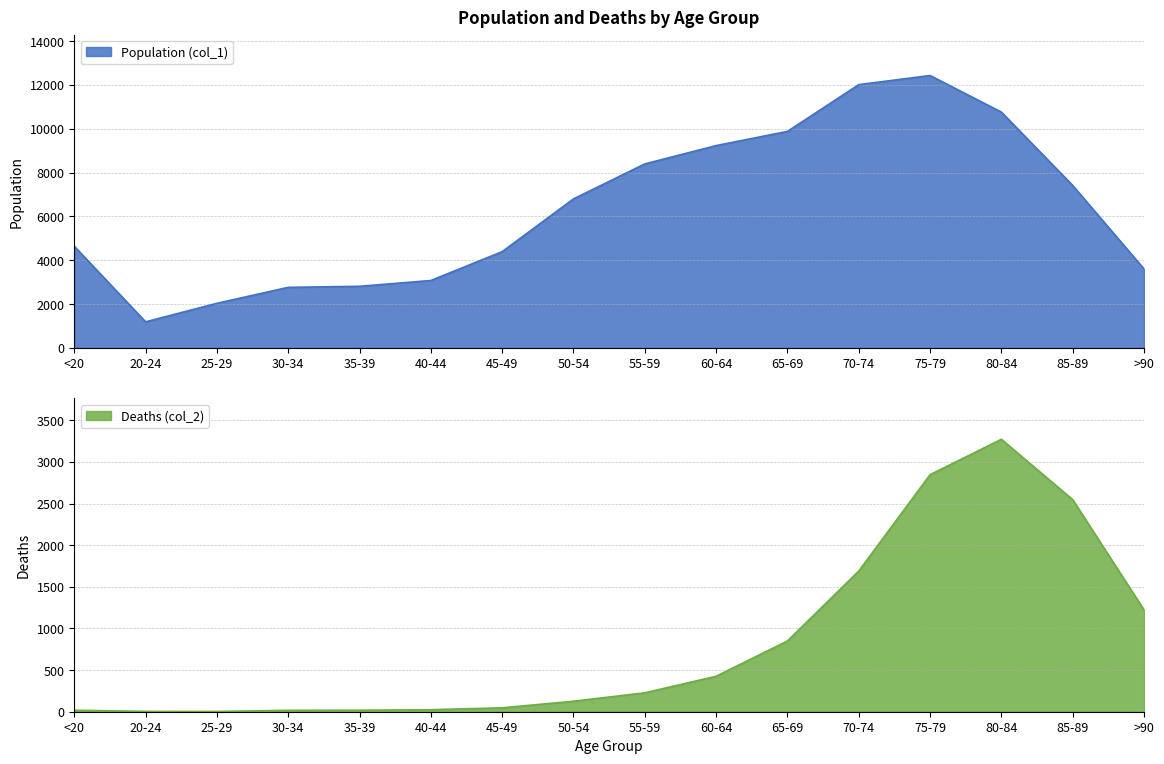

What is the greatest value displayed?

12434